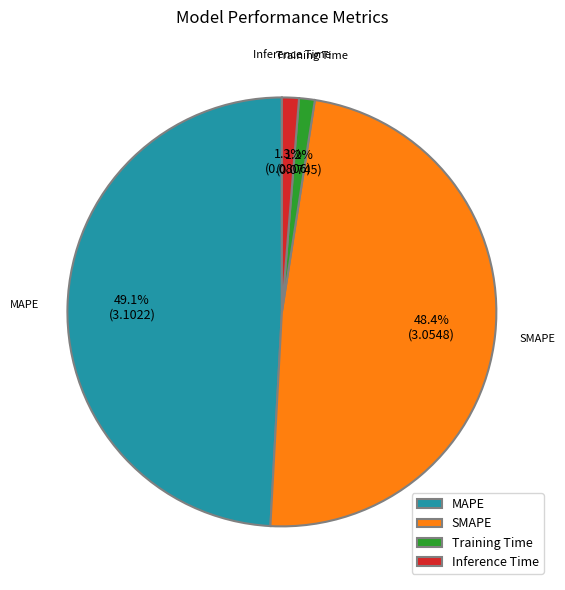

To the nearest percent, what is the difference between the SMAPE and Training Time slice percentages?

47%